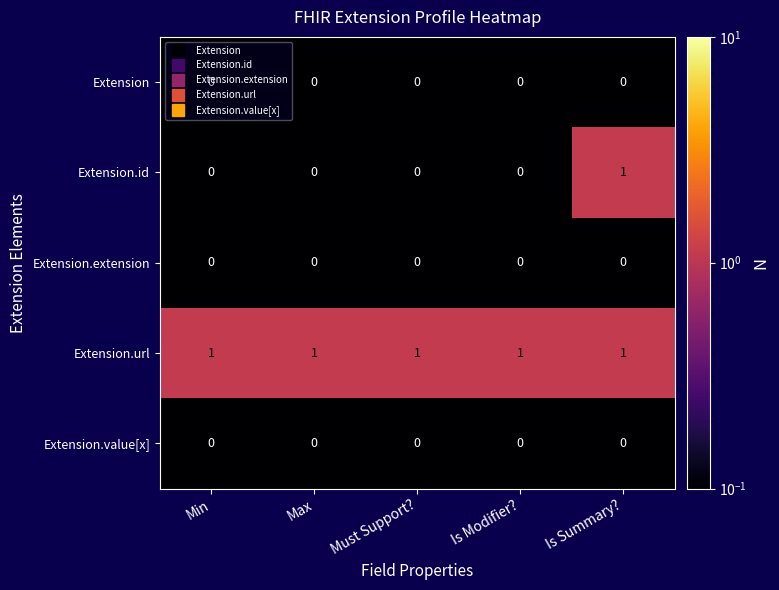

What is the spread (max minus min) of values at Must Support??

1